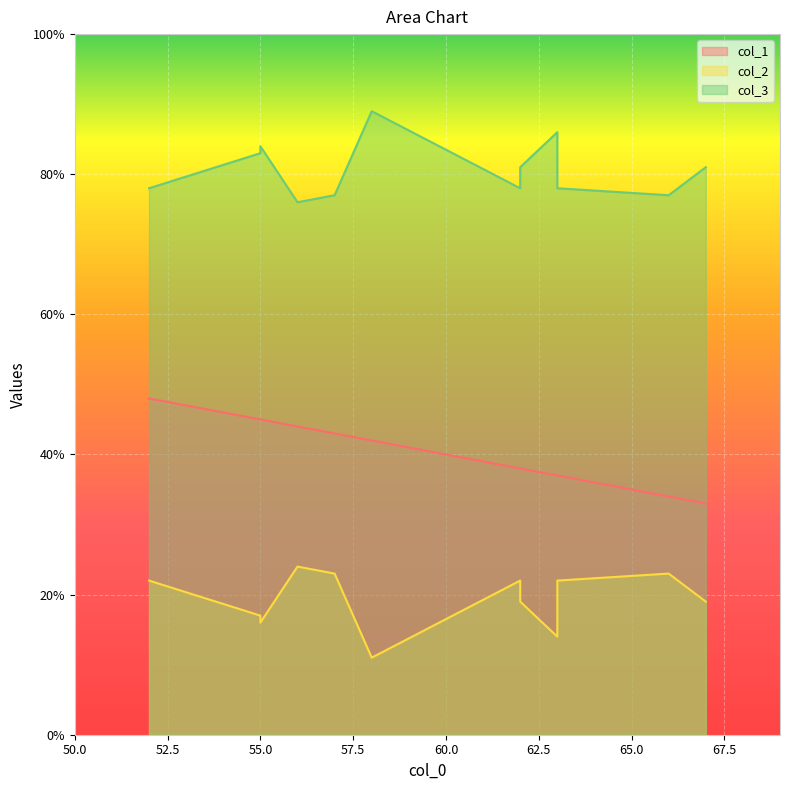

True or false: col_2 and col_3 cross at least once.

False